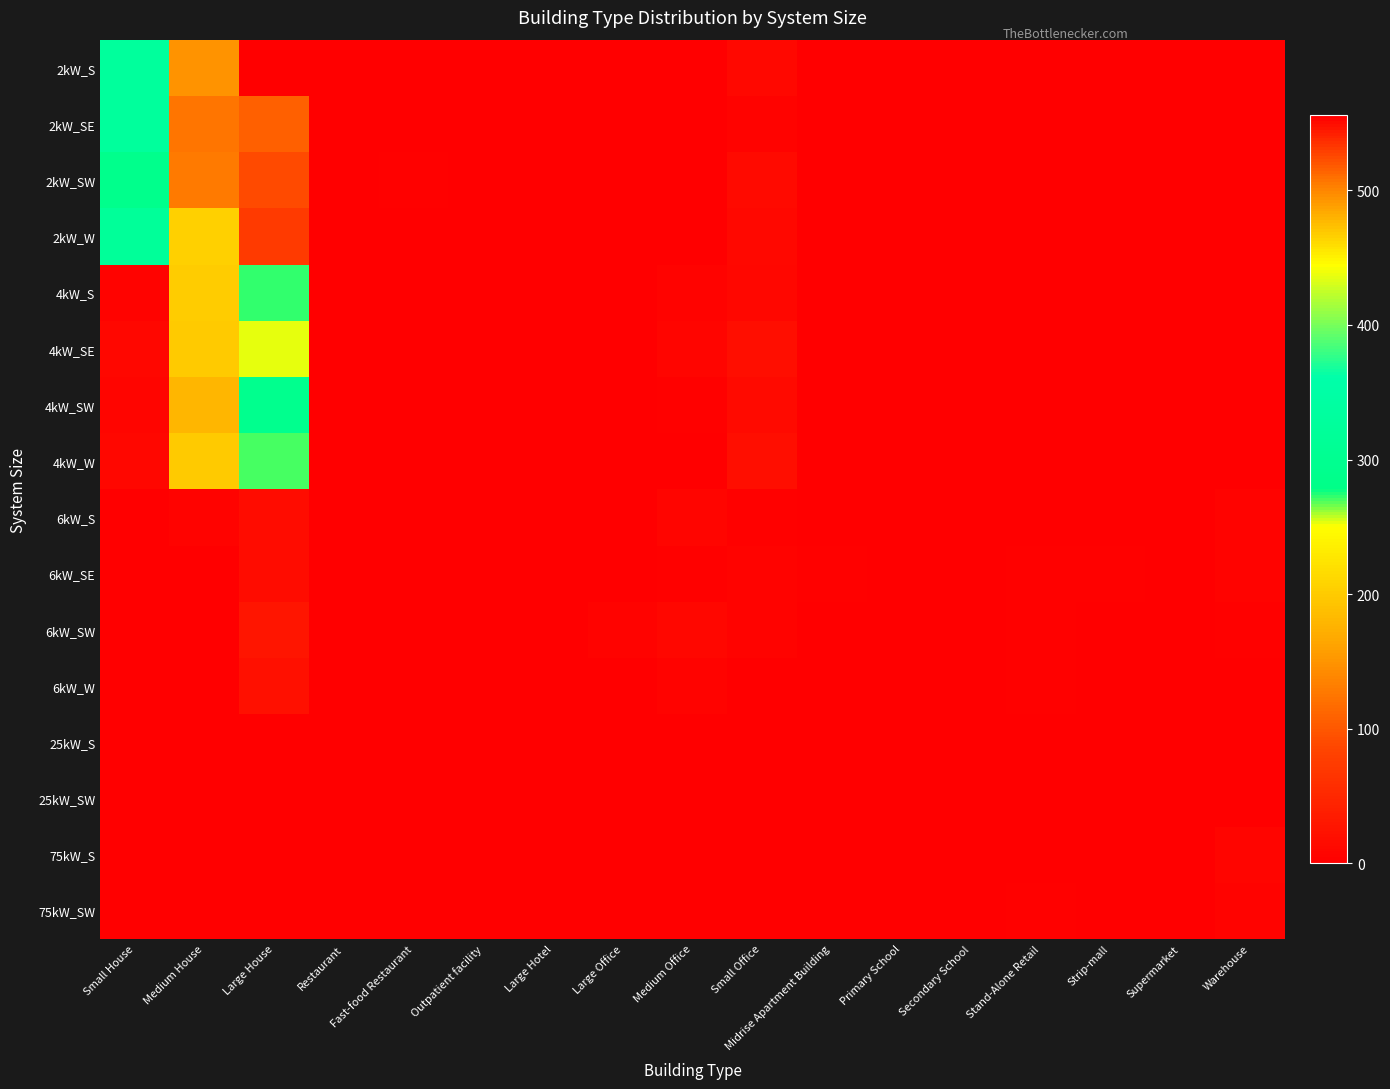

Reading right to left, extract all data points from this chart.

2kW_S: Warehouse=0	Supermarket=0	Strip-mall=0	Stand-Alone Retail=0	Secondary School=0	Primary School=0	Midrise Apartment Building=0	Small Office=12	Medium Office=2	Large Office=1	Large Hotel=0	Outpatient facility=0	Fast-food Restaurant=1	Restaurant=0	Large House=556	Medium House=494	Small House=328
2kW_SE: Warehouse=0	Supermarket=0	Strip-mall=0	Stand-Alone Retail=0	Secondary School=0	Primary School=0	Midrise Apartment Building=0	Small Office=6	Medium Office=0	Large Office=0	Large Hotel=0	Outpatient facility=0	Fast-food Restaurant=1	Restaurant=0	Large House=515	Medium House=507	Small House=330
2kW_SW: Warehouse=0	Supermarket=0	Strip-mall=1	Stand-Alone Retail=0	Secondary School=0	Primary School=0	Midrise Apartment Building=0	Small Office=14	Medium Office=1	Large Office=0	Large Hotel=0	Outpatient facility=0	Fast-food Restaurant=3	Restaurant=0	Large House=524	Medium House=505	Small House=291
2kW_W: Warehouse=0	Supermarket=0	Strip-mall=0	Stand-Alone Retail=0	Secondary School=0	Primary School=0	Midrise Apartment Building=1	Small Office=11	Medium Office=2	Large Office=0	Large Hotel=0	Outpatient facility=0	Fast-food Restaurant=0	Restaurant=2	Large House=530	Medium House=465	Small House=320
4kW_S: Warehouse=0	Supermarket=0	Strip-mall=0	Stand-Alone Retail=0	Secondary School=0	Primary School=0	Midrise Apartment Building=0	Small Office=10	Medium Office=6	Large Office=1	Large Hotel=0	Outpatient facility=1	Fast-food Restaurant=0	Restaurant=0	Large House=272	Medium House=200	Small House=6
4kW_SE: Warehouse=0	Supermarket=0	Strip-mall=0	Stand-Alone Retail=0	Secondary School=0	Primary School=0	Midrise Apartment Building=0	Small Office=18	Medium Office=7	Large Office=2	Large Hotel=0	Outpatient facility=0	Fast-food Restaurant=0	Restaurant=2	Large House=254	Medium House=199	Small House=10
4kW_SW: Warehouse=0	Supermarket=0	Strip-mall=0	Stand-Alone Retail=1	Secondary School=0	Primary School=0	Midrise Apartment Building=0	Small Office=14	Medium Office=4	Large Office=0	Large Hotel=0	Outpatient facility=1	Fast-food Restaurant=2	Restaurant=0	Large House=294	Medium House=180	Small House=7
4kW_W: Warehouse=1	Supermarket=0	Strip-mall=0	Stand-Alone Retail=0	Secondary School=0	Primary School=0	Midrise Apartment Building=0	Small Office=18	Medium Office=2	Large Office=0	Large Hotel=0	Outpatient facility=1	Fast-food Restaurant=1	Restaurant=1	Large House=270	Medium House=199	Small House=10
6kW_S: Warehouse=5	Supermarket=0	Strip-mall=0	Stand-Alone Retail=2	Secondary School=0	Primary School=0	Midrise Apartment Building=0	Small Office=3	Medium Office=7	Large Office=2	Large Hotel=0	Outpatient facility=1	Fast-food Restaurant=0	Restaurant=2	Large House=17	Medium House=6	Small House=0
6kW_SE: Warehouse=6	Supermarket=0	Strip-mall=3	Stand-Alone Retail=3	Secondary School=0	Primary School=0	Midrise Apartment Building=3	Small Office=5	Medium Office=4	Large Office=2	Large Hotel=0	Outpatient facility=1	Fast-food Restaurant=0	Restaurant=0	Large House=16	Medium House=2	Small House=0
6kW_SW: Warehouse=4	Supermarket=0	Strip-mall=1	Stand-Alone Retail=4	Secondary School=0	Primary School=0	Midrise Apartment Building=1	Small Office=6	Medium Office=9	Large Office=6	Large Hotel=0	Outpatient facility=2	Fast-food Restaurant=0	Restaurant=0	Large House=28	Medium House=1	Small House=0
6kW_W: Warehouse=1	Supermarket=0	Strip-mall=0	Stand-Alone Retail=3	Secondary School=0	Primary School=0	Midrise Apartment Building=0	Small Office=2	Medium Office=5	Large Office=2	Large Hotel=1	Outpatient facility=0	Fast-food Restaurant=0	Restaurant=0	Large House=20	Medium House=2	Small House=0
25kW_S: Warehouse=1	Supermarket=0	Strip-mall=1	Stand-Alone Retail=1	Secondary School=0	Primary School=0	Midrise Apartment Building=1	Small Office=0	Medium Office=0	Large Office=1	Large Hotel=0	Outpatient facility=0	Fast-food Restaurant=0	Restaurant=0	Large House=0	Medium House=0	Small House=0
25kW_SW: Warehouse=1	Supermarket=0	Strip-mall=0	Stand-Alone Retail=0	Secondary School=0	Primary School=0	Midrise Apartment Building=0	Small Office=0	Medium Office=1	Large Office=1	Large Hotel=0	Outpatient facility=1	Fast-food Restaurant=0	Restaurant=0	Large House=0	Medium House=0	Small House=0
75kW_S: Warehouse=8	Supermarket=2	Strip-mall=0	Stand-Alone Retail=2	Secondary School=2	Primary School=1	Midrise Apartment Building=0	Small Office=0	Medium Office=1	Large Office=1	Large Hotel=0	Outpatient facility=0	Fast-food Restaurant=0	Restaurant=0	Large House=0	Medium House=0	Small House=0
75kW_SW: Warehouse=5	Supermarket=2	Strip-mall=2	Stand-Alone Retail=4	Secondary School=0	Primary School=0	Midrise Apartment Building=0	Small Office=0	Medium Office=1	Large Office=1	Large Hotel=0	Outpatient facility=0	Fast-food Restaurant=0	Restaurant=0	Large House=0	Medium House=0	Small House=0